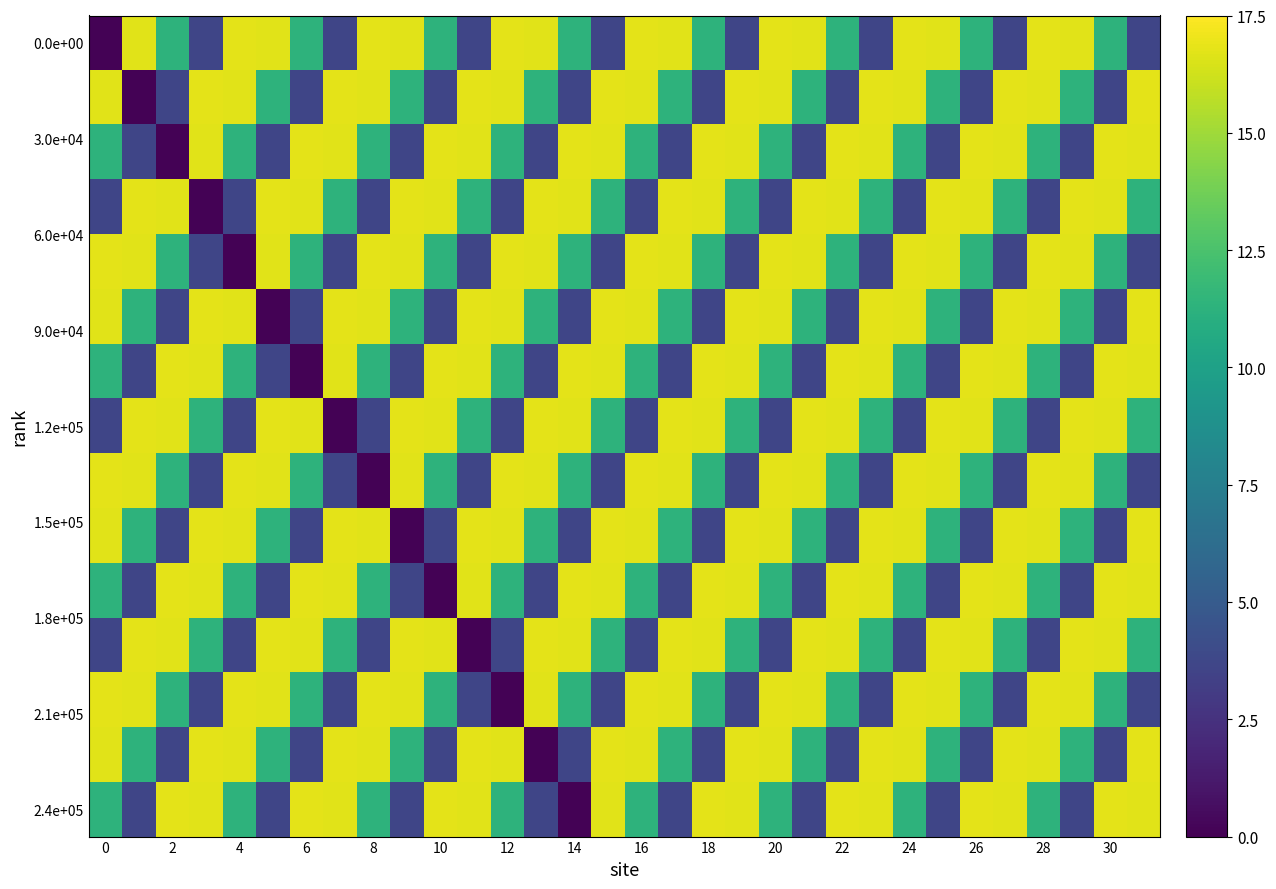

At how many categories does at least one series exceed 13?

32